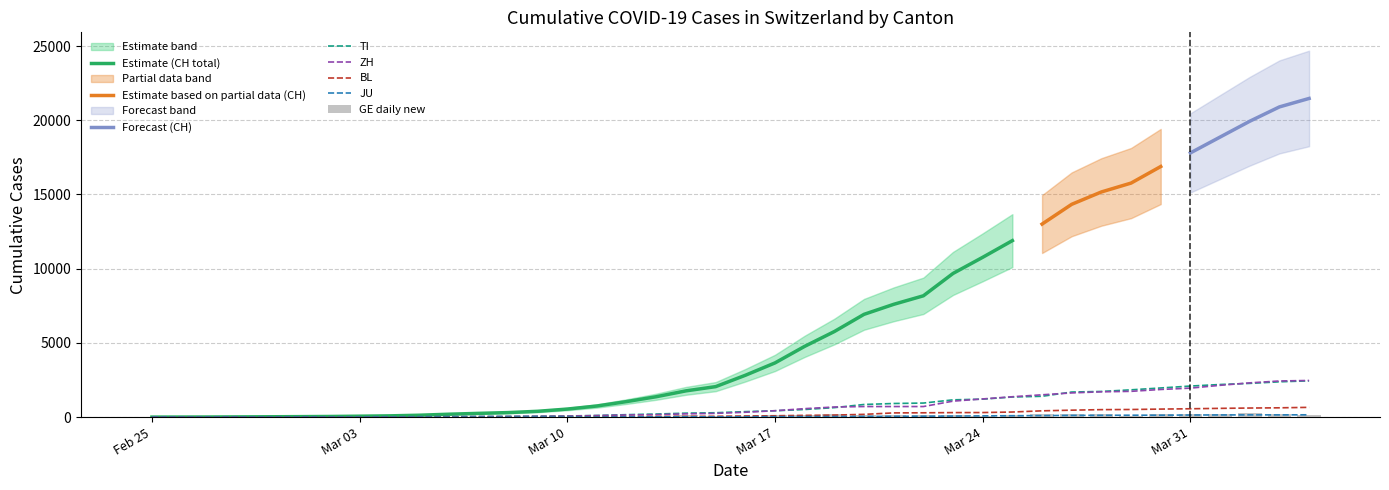

The CH series shows 945 at 2020-03-22. True or false?

True